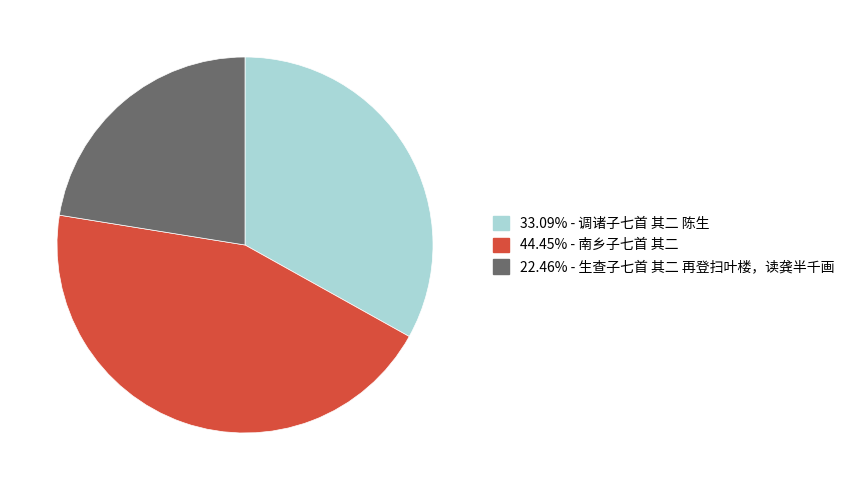

What is the ratio of the value at 44.45% - 南乡子七首 其二 to the value at 33.09% - 调诸子七首 其二 陈生?

1.3